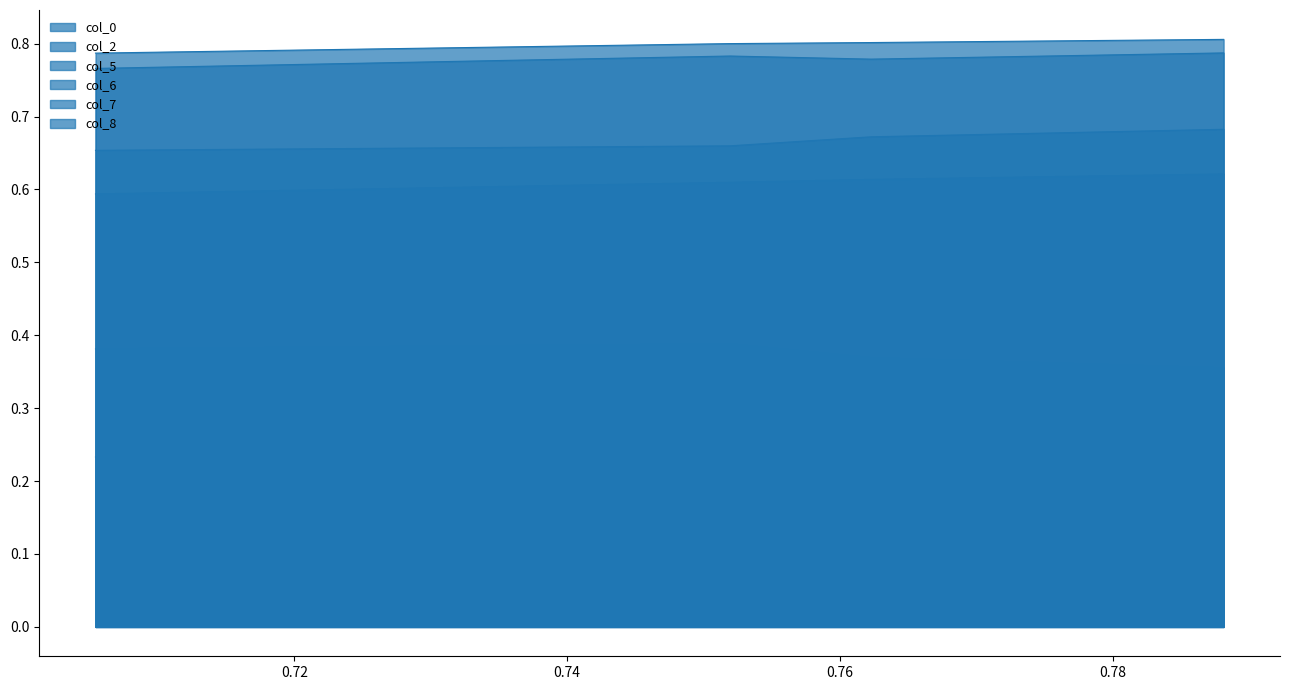

What is the approximate value of col_7 at 0.72?

0.6